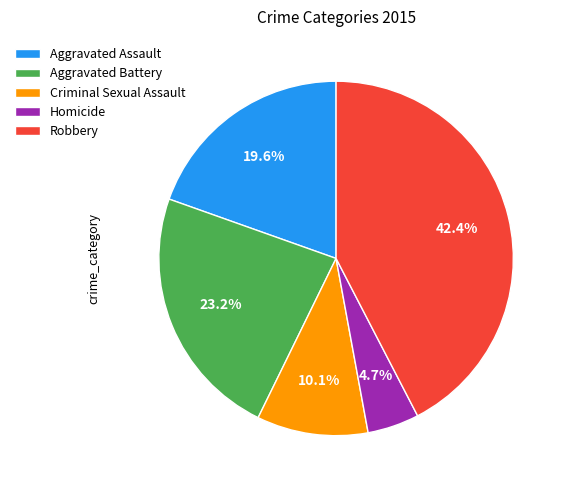

How many segments does this pie chart have?

5